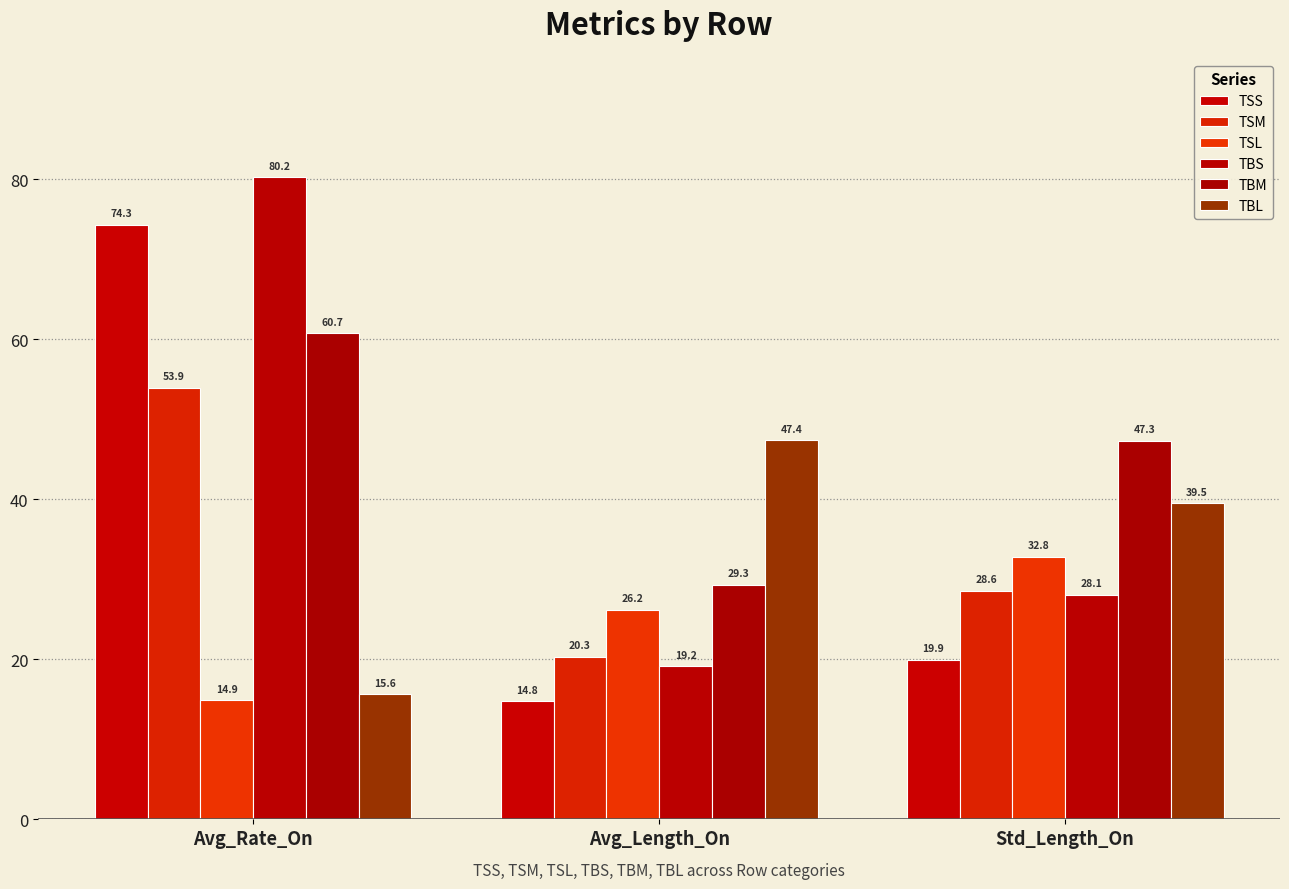

True or false: TSL has a value of 16.2 at Std_Length_On.

False